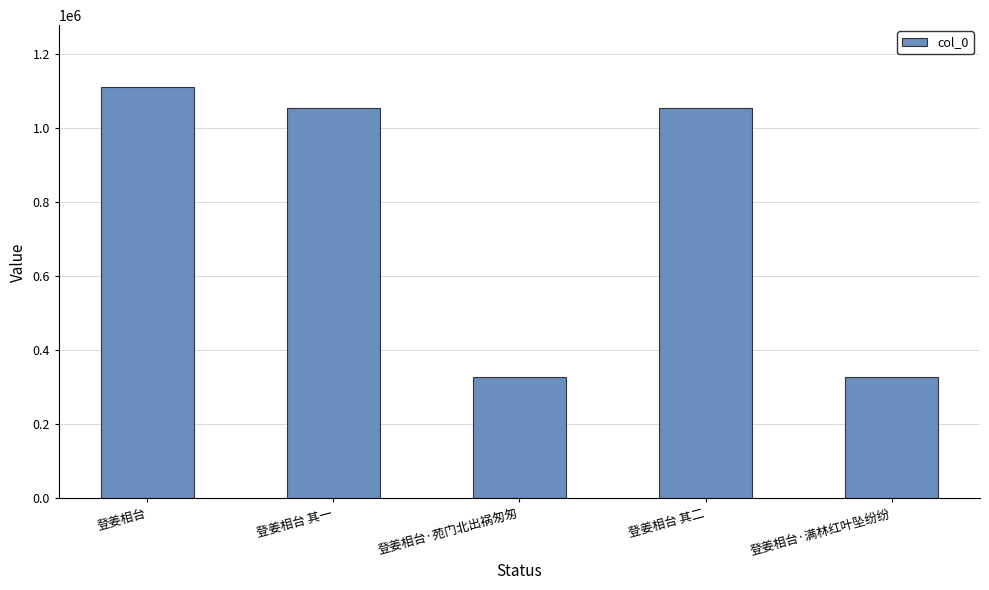

What position from the right is 登姜相台 其一?

4